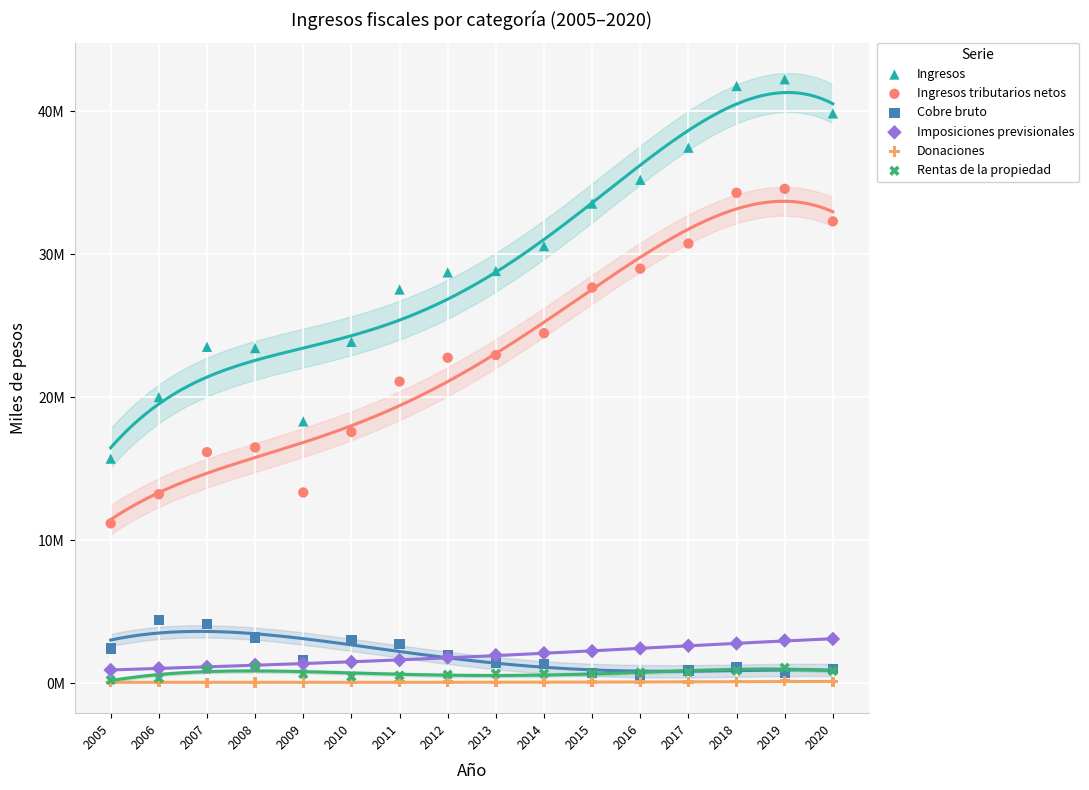

Which series has the largest Y range (max minus min)?

Ingresos